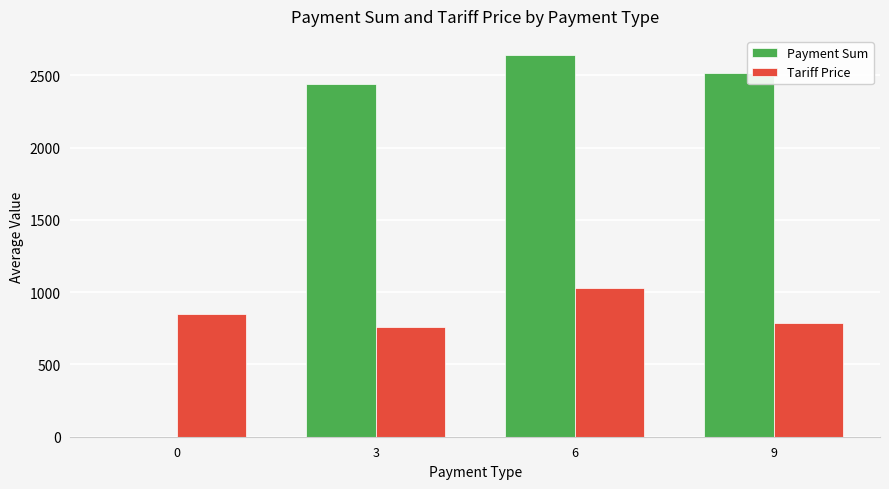

How many data points does each series have?

4